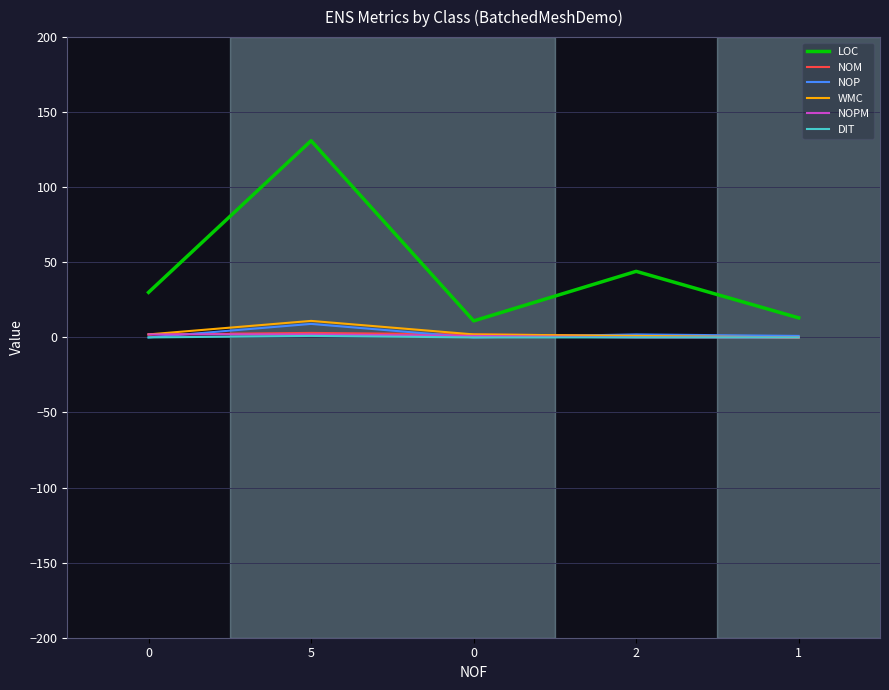

What is the average value of the NOP series?

2